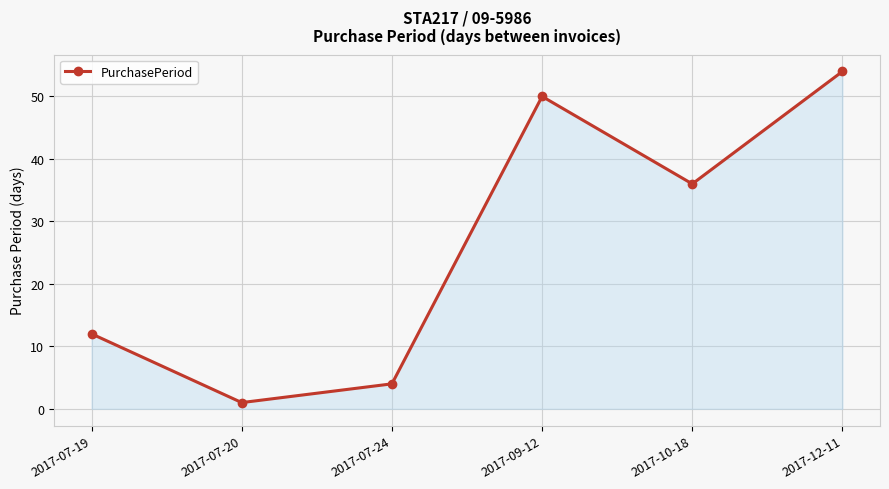

What is the change in value from 2017-07-19 to 2017-07-20?

-11